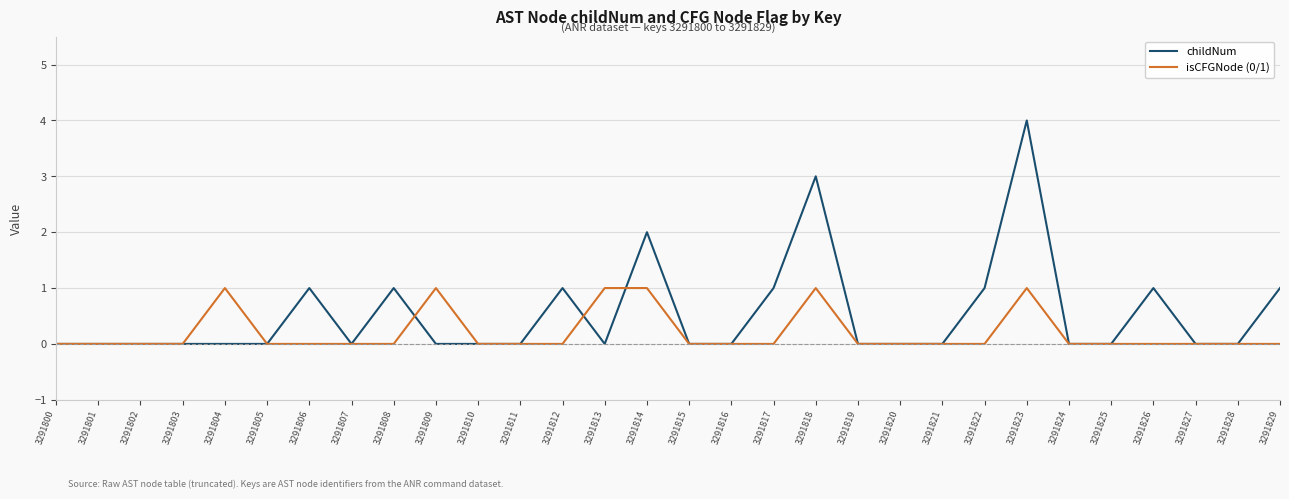

True or false: isCFGNode (0/1) has more than 0 points higher than both neighbors.

True